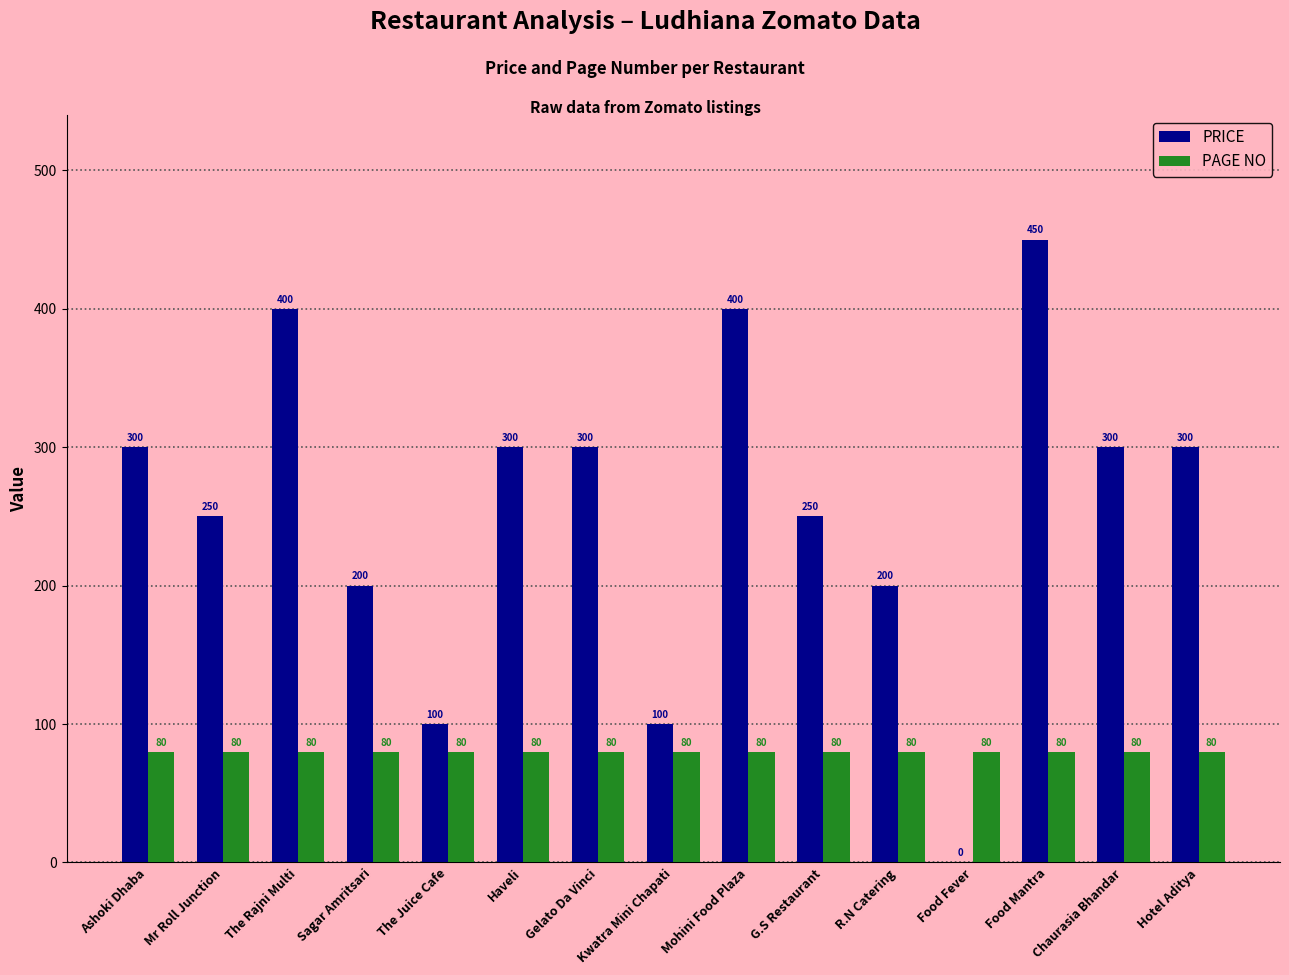

At which category does the chart reach its peak across all series?

Food Mantra